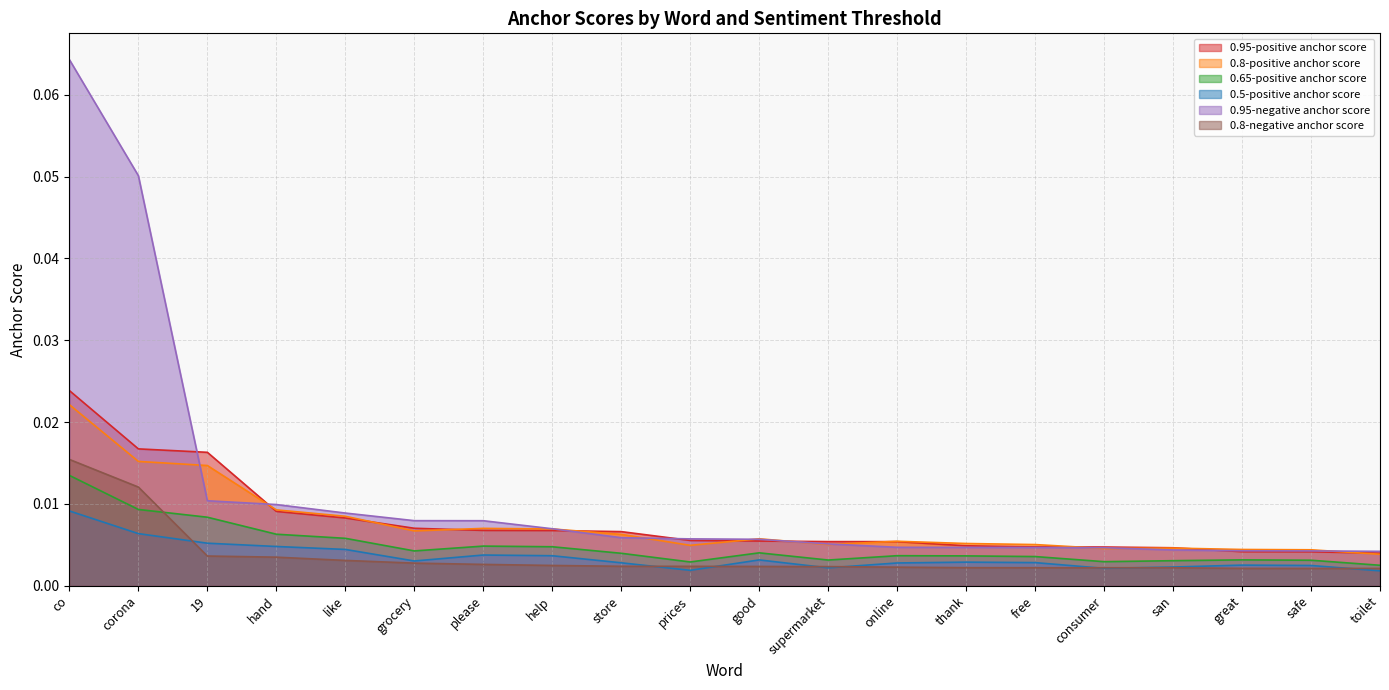

Which category has the highest value across all series?

co